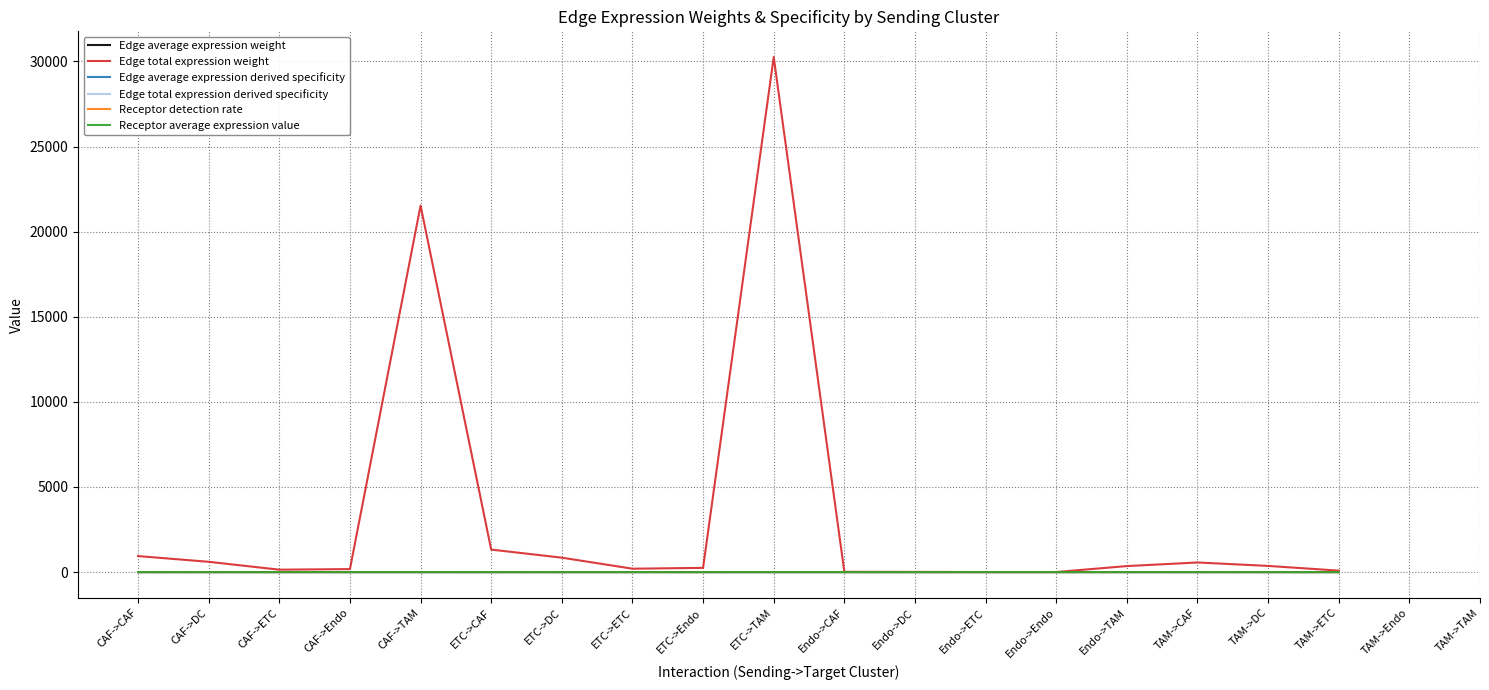

The value of Edge total expression weight at ETC->TAM is 30257.0. True or false?

True